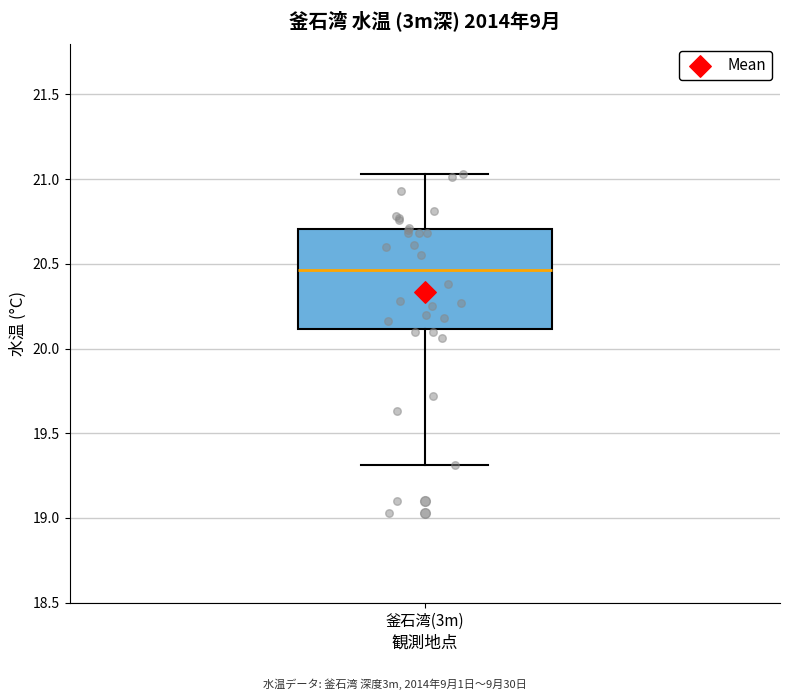

Where does the median line of the box for 釜石湾(3m) sit on the y-axis? The values are not printed on the chart, so give them approximately, as read against the axis.

20.45